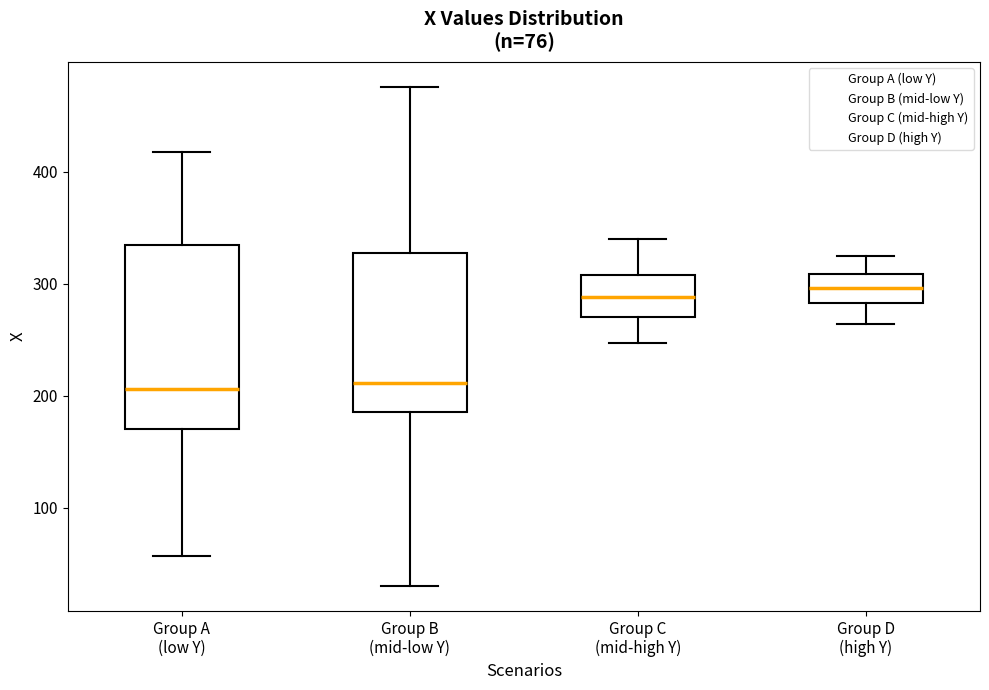

Which box is the tallest, from its lower edge to its upper edge?

Group A (low Y)